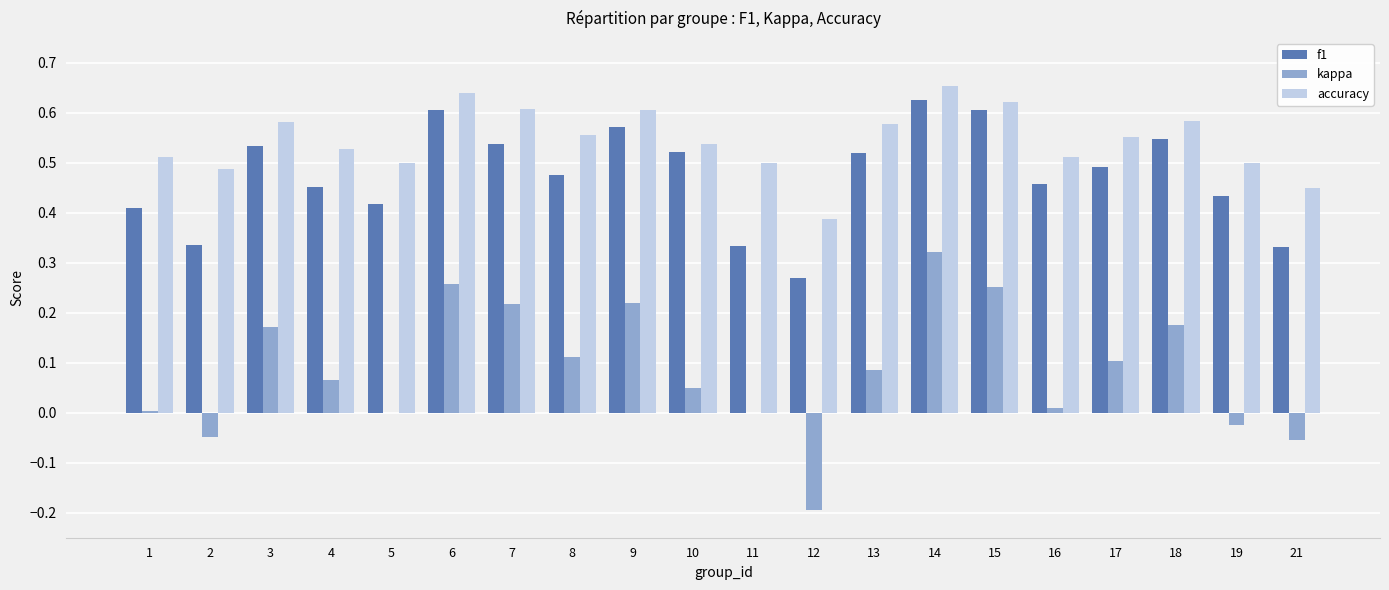

Which series has the largest total across all categories?

accuracy